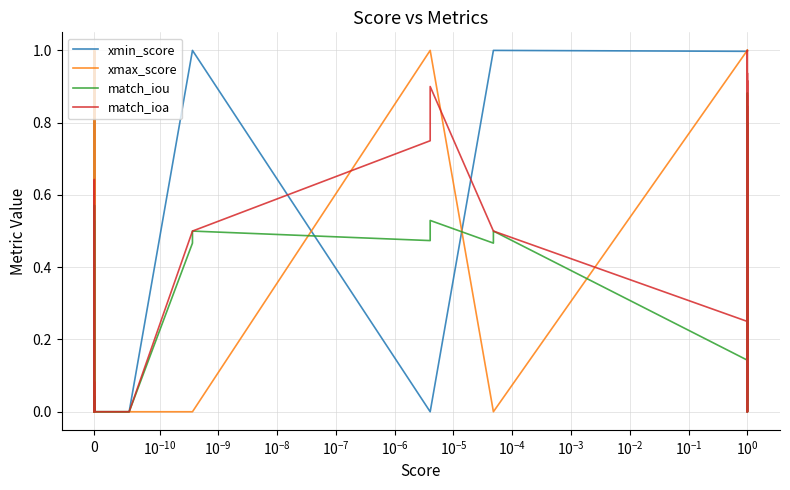

What are all the series names shown in the legend?

xmin_score, xmax_score, match_iou, match_ioa